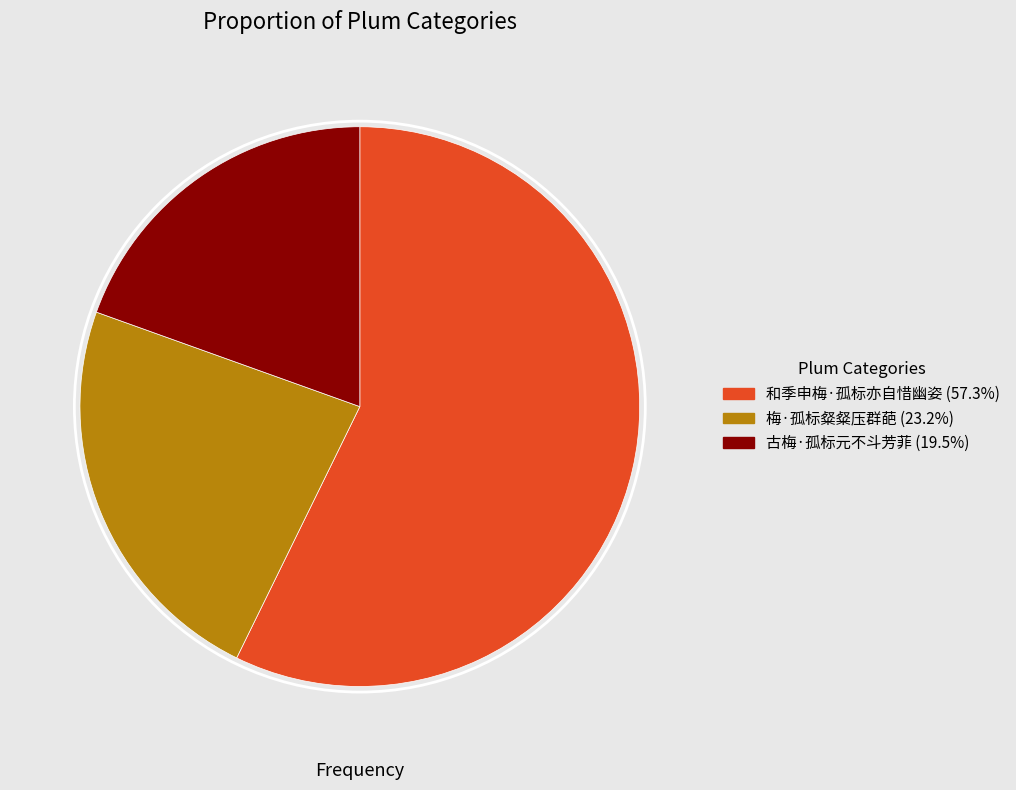

Rank the categories by value from highest to lowest.

和季申梅·孤标亦自惜幽姿, 梅·孤标粲粲压群葩, 古梅·孤标元不斗芳菲